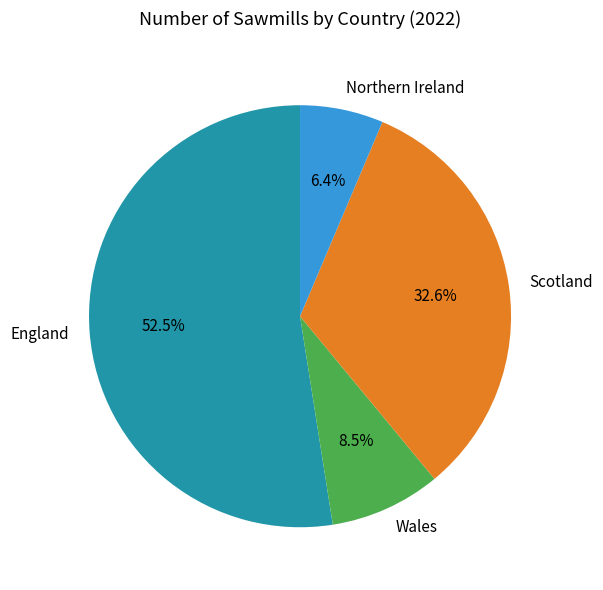

How many slices are in this pie chart?

4